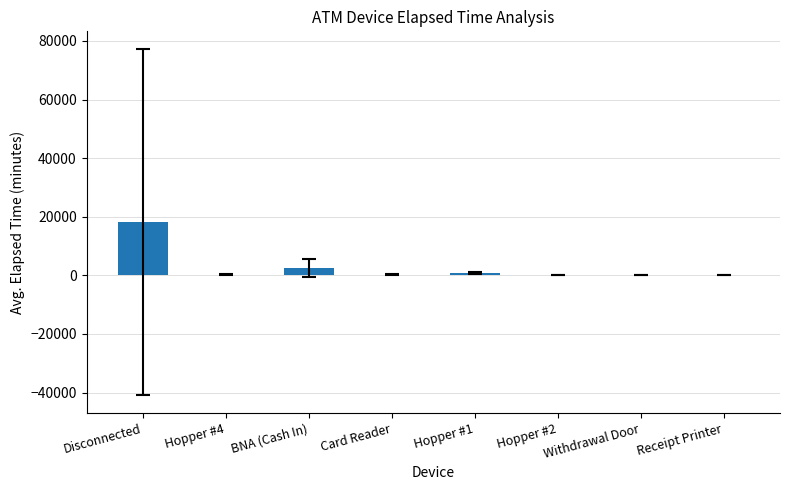

What is the maximum value shown in the chart?

18189.2